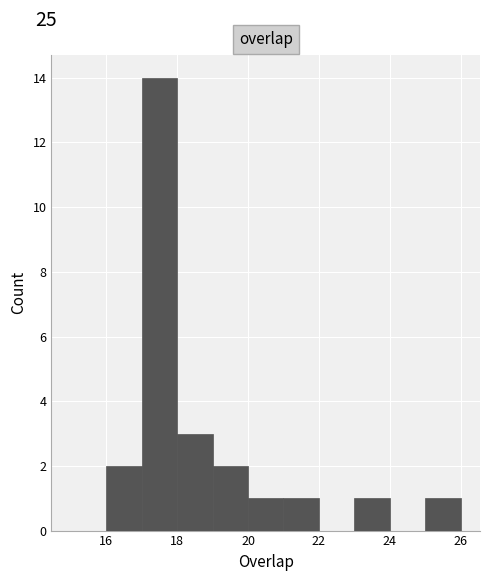

Over which range of the x-axis is the bar tallest?

17 to 18